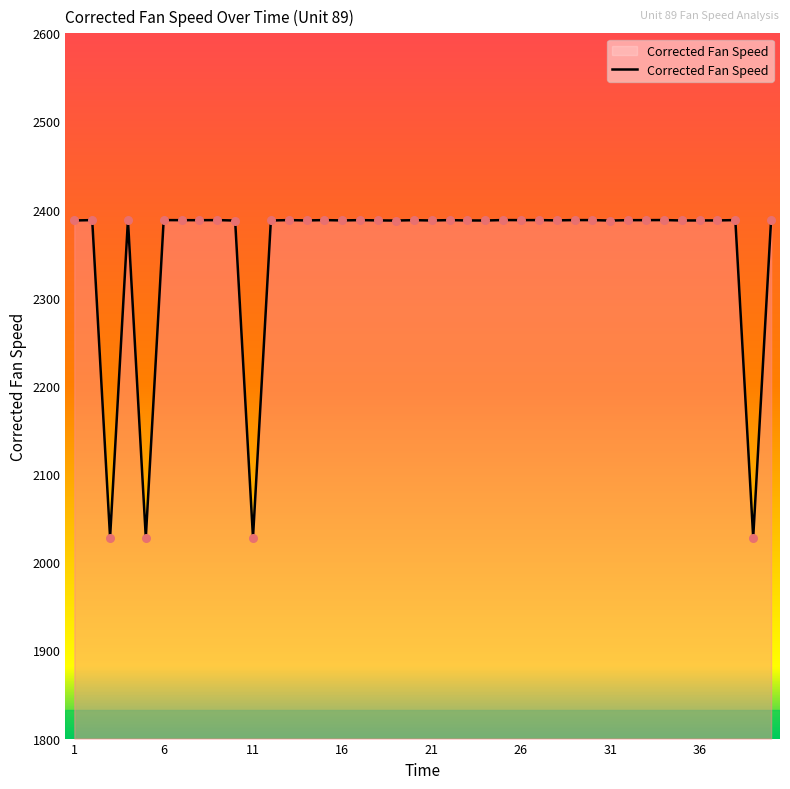

What is the difference between the maximum and minimum values?

360.2